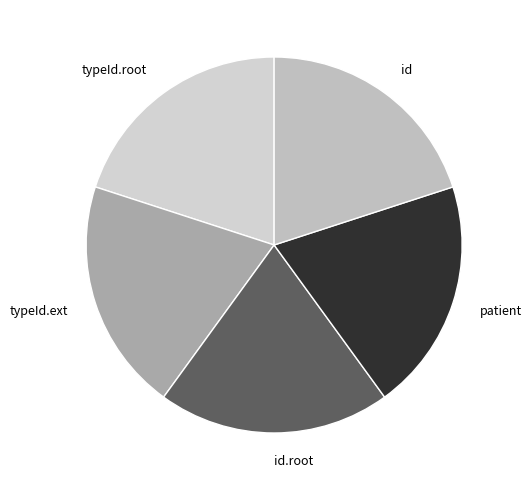

Do typeId.ext and id.root together represent more than half of the pie?

No